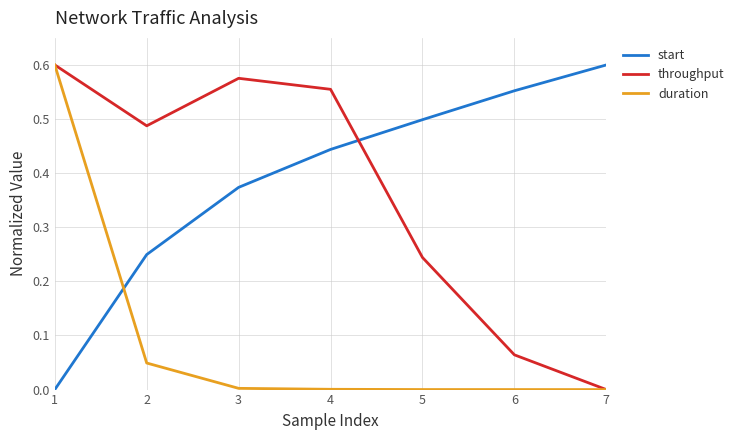

What is the sum of all throughput values?

2.5